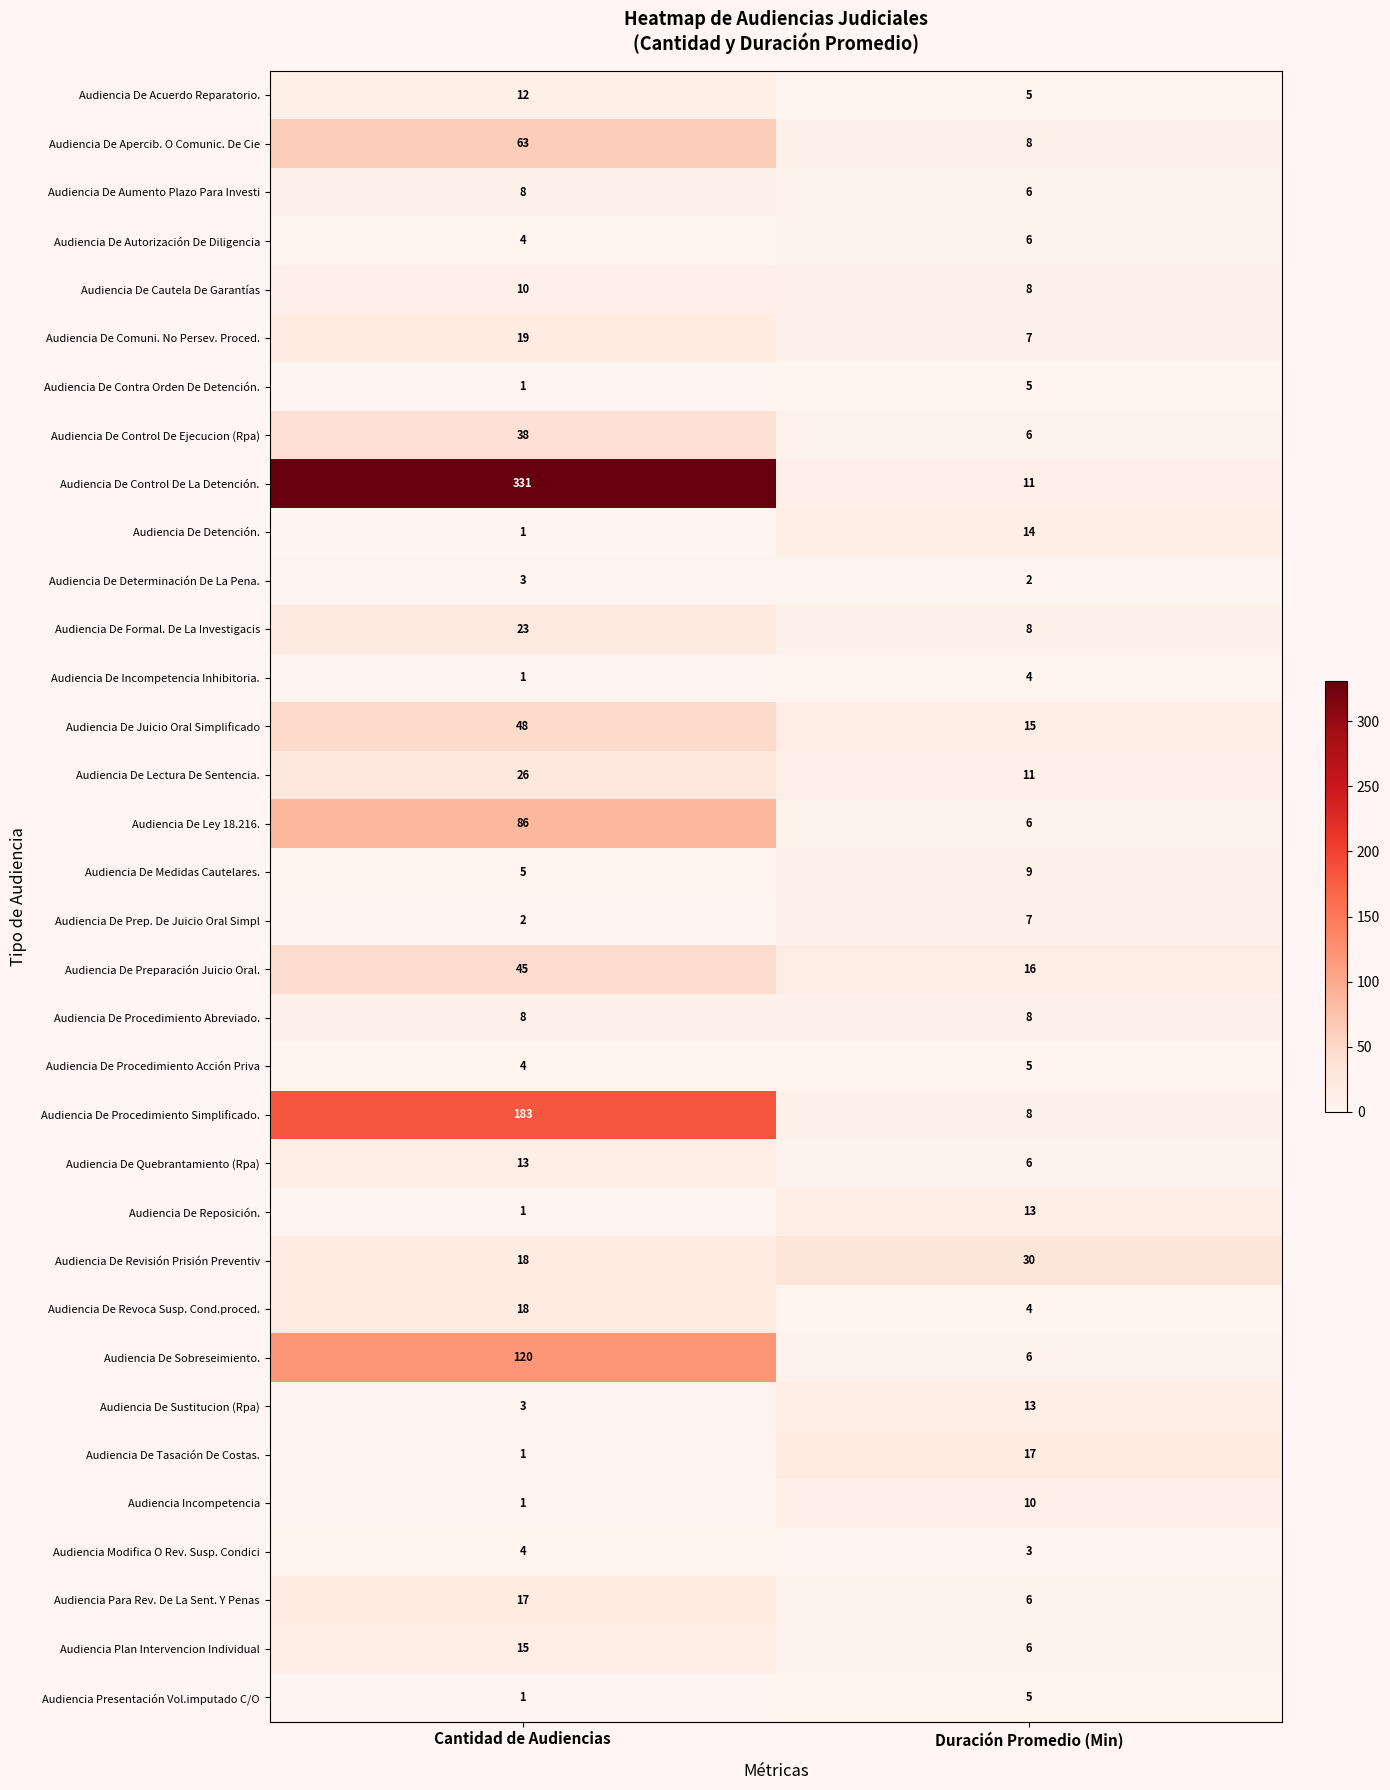

Which series changed the most between Cantidad de Audiencias and Duración Promedio (Min)?

Audiencia De Control De La Detención.